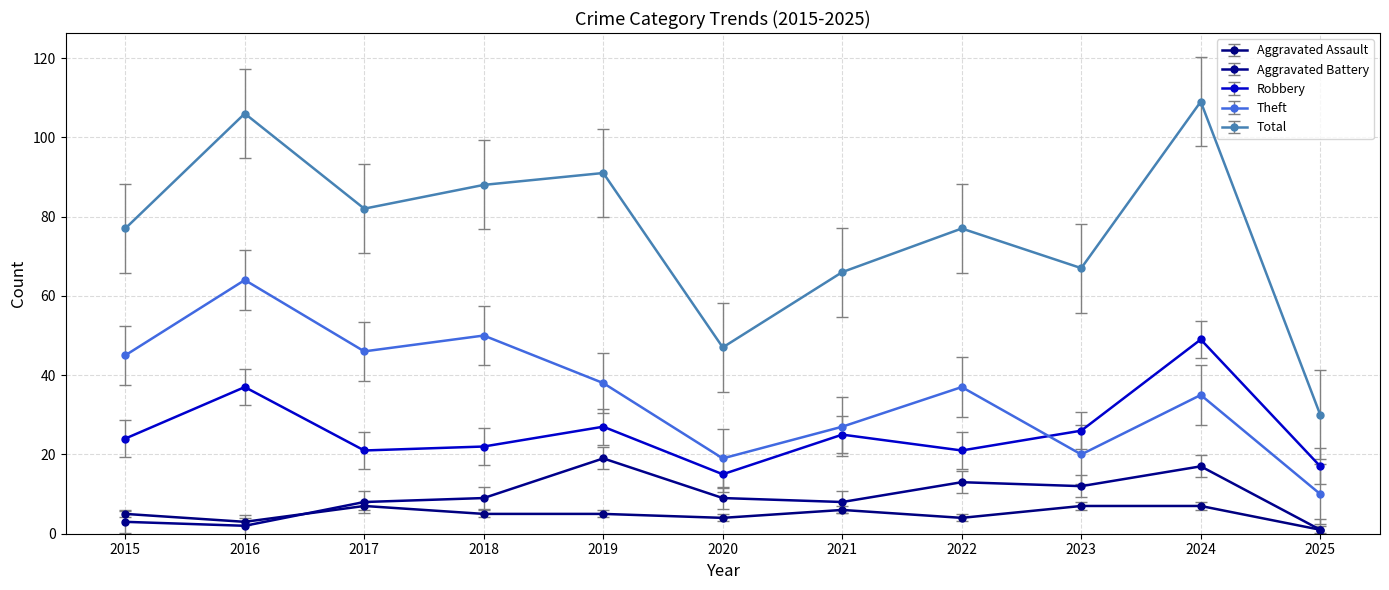

True or false: Total has a value of 40.8 at 2025.

False